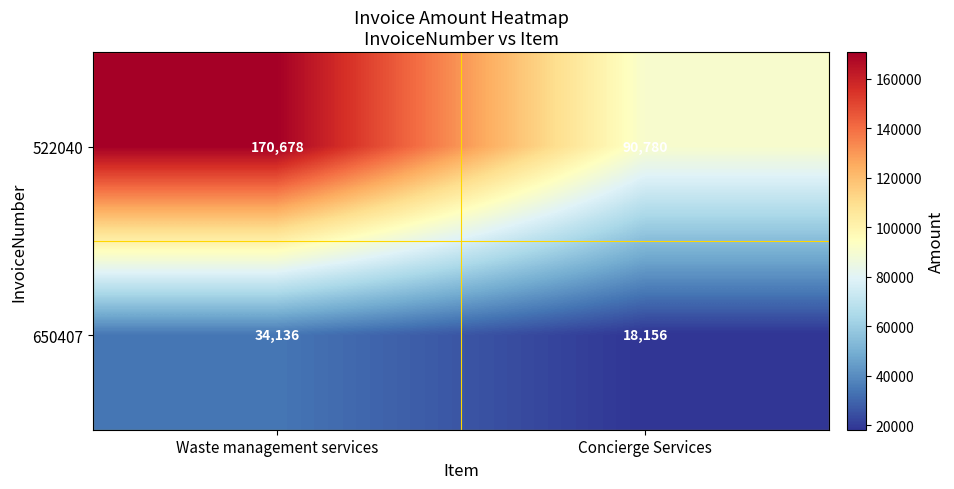

What is the spread (max minus min) of values at Waste management services?

136542